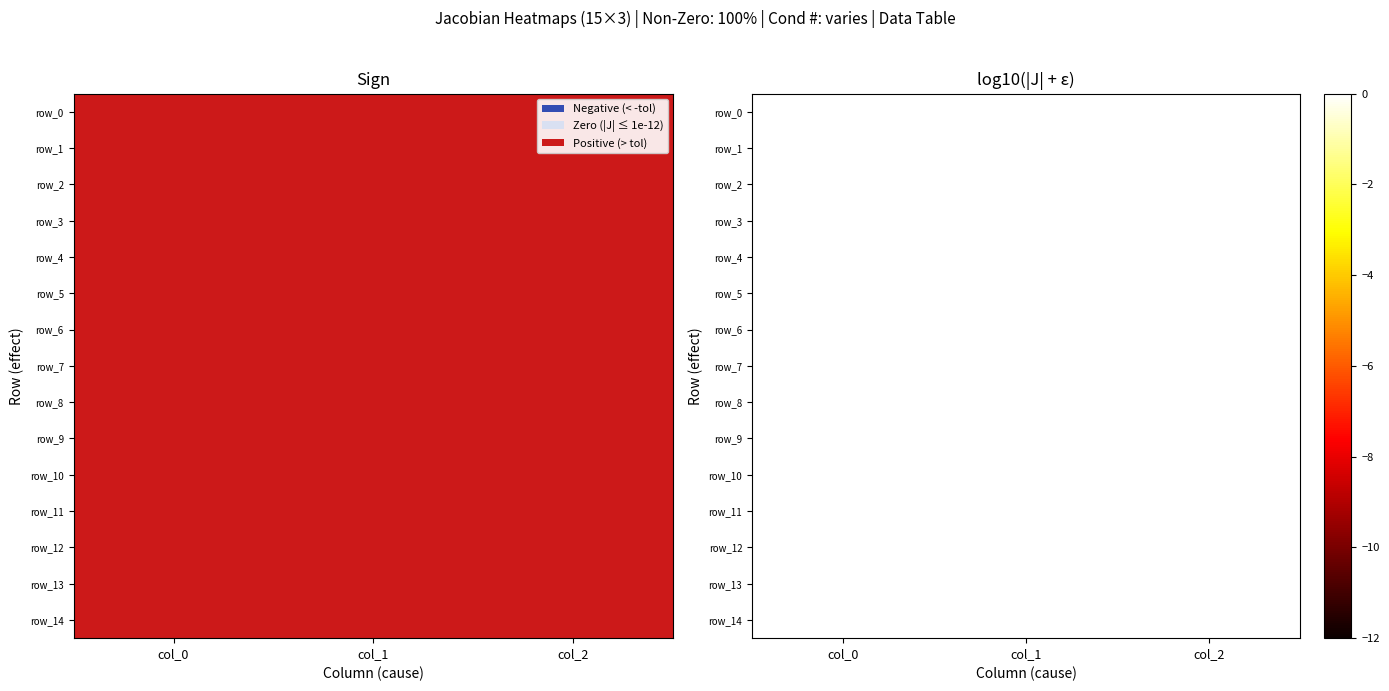

At how many categories does at least one series exceed 0?

3